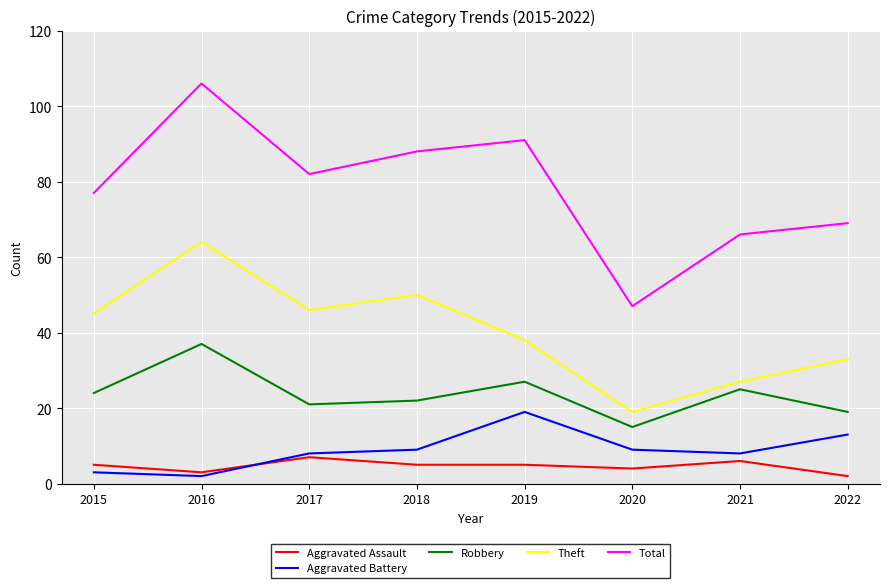

What value does the Aggravated Assault series have at 2019?

5